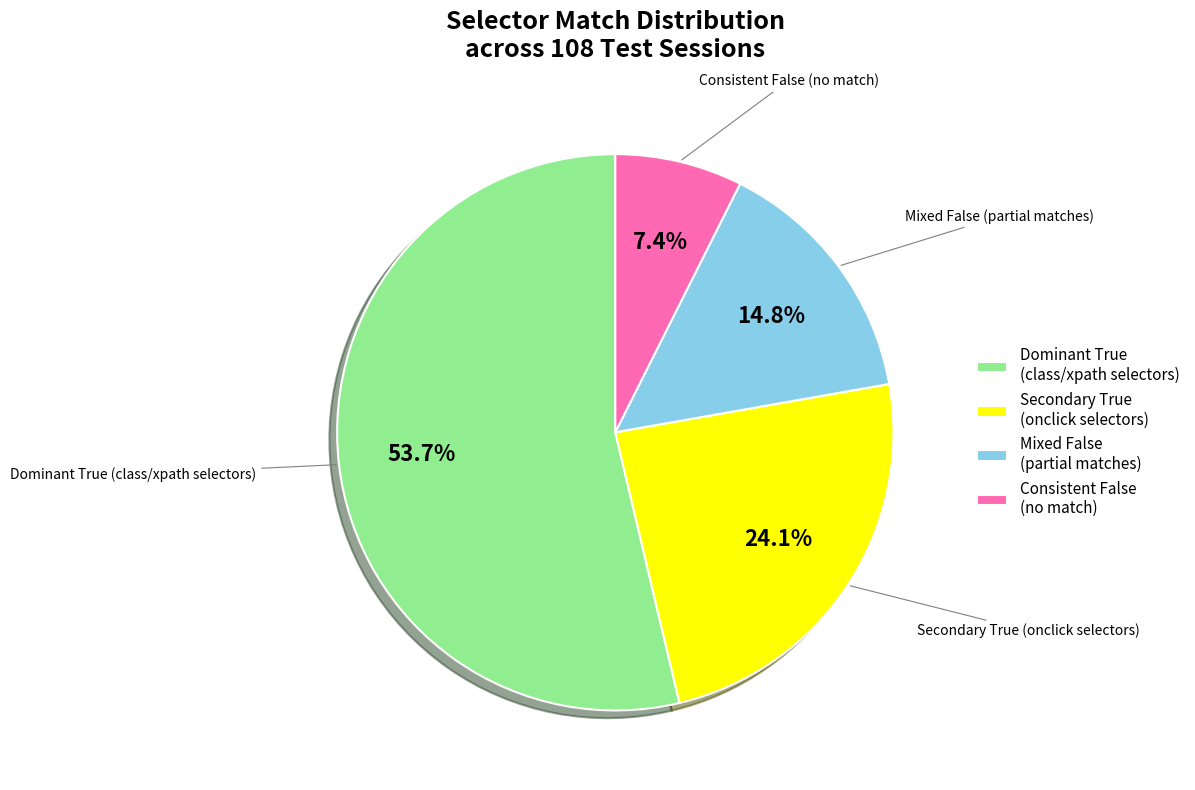

Does any single category account for the majority?

Yes